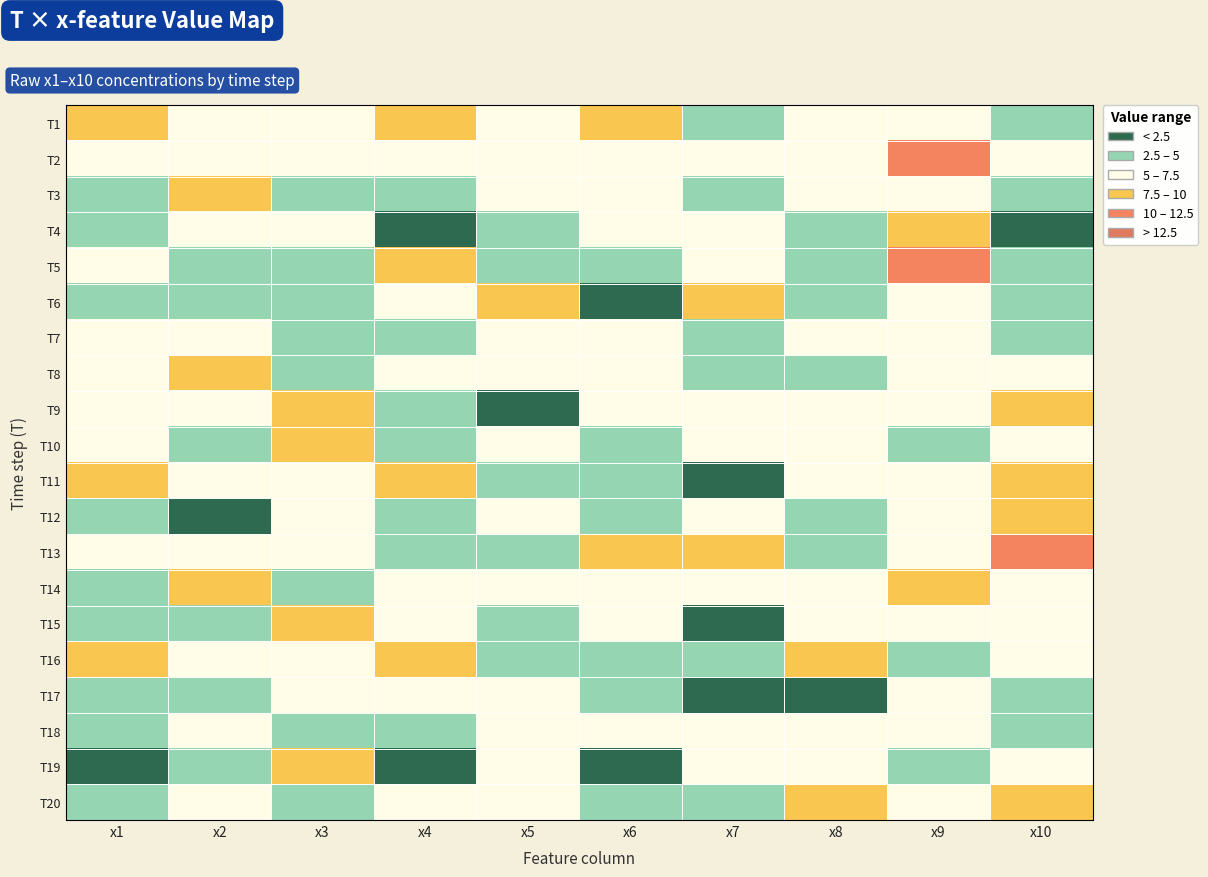

List the series in order of their peak value, lowest first.

T17, T7, T18, T12, T15, T19, T4, T10, T6, T9, T16, T14, T1, T8, T3, T11, T20, T5, T2, T13